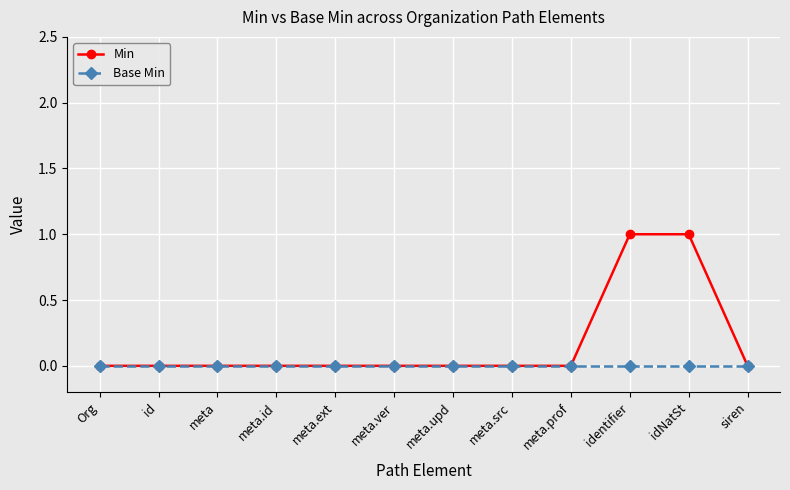

Reading left to right, extract all data points from this chart.

Min: 0	0	0	0	0	0	0	0	0	1	1	0
Base Min: 0	0	0	0	0	0	0	0	0	0	0	0